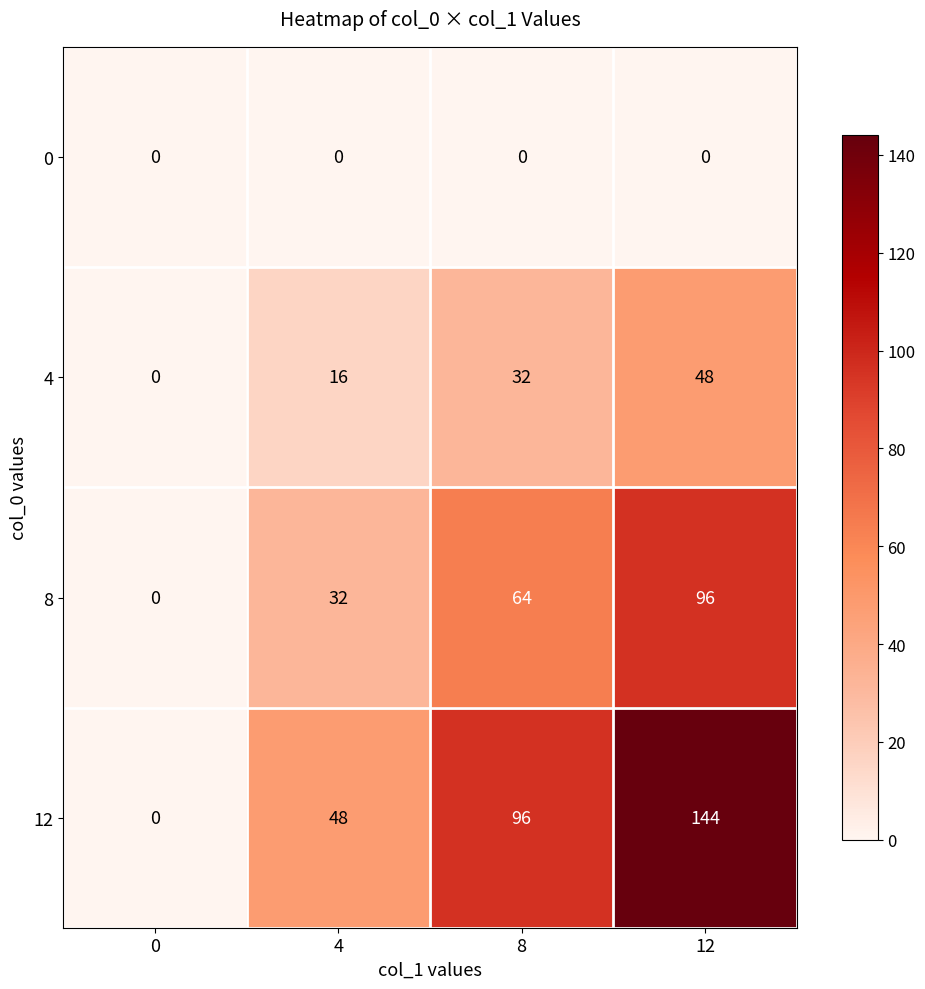

What is the average value of the 12 series?

72